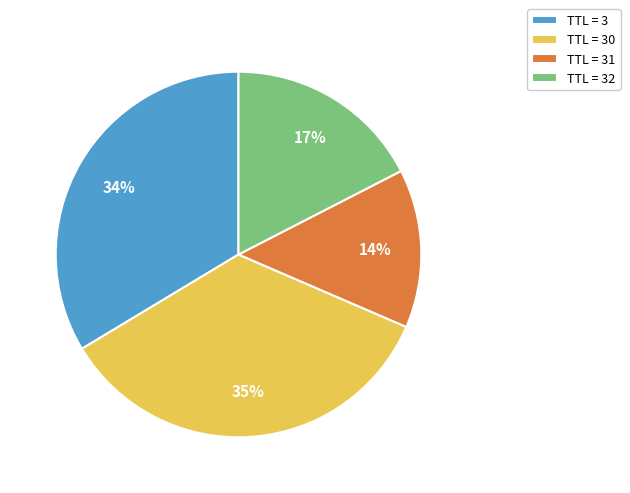

True or false: TTL = 31 accounts for 14% of the total.

True